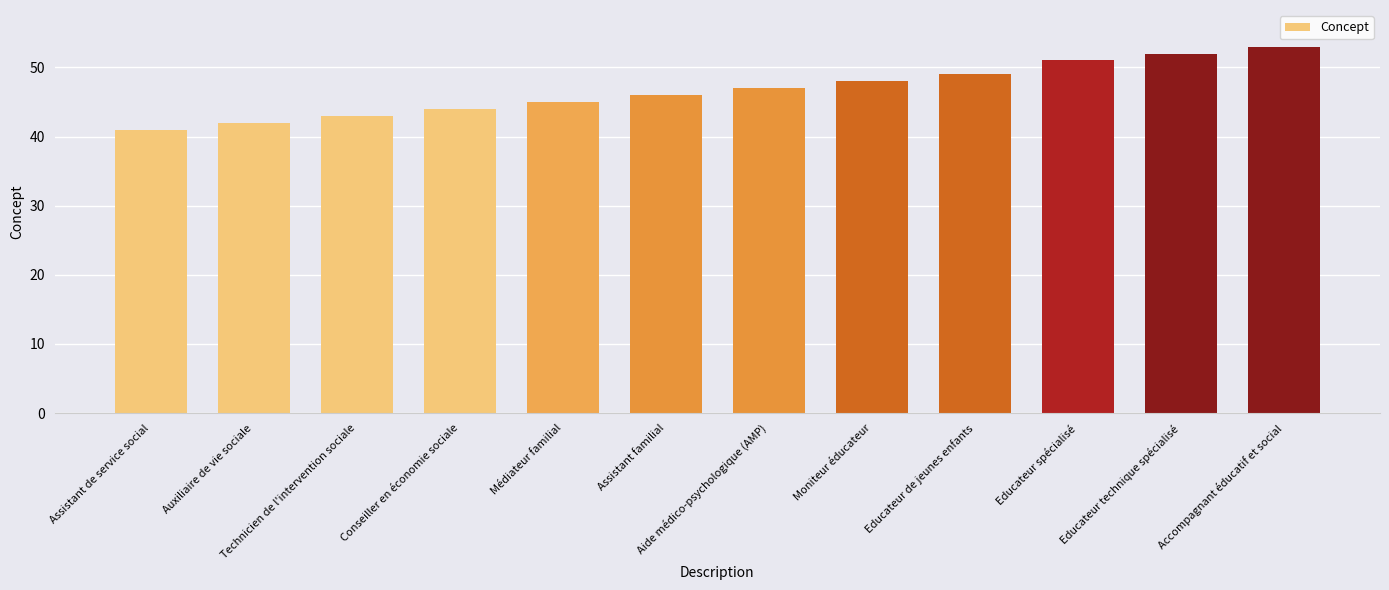

Is it true that the value at Assistant familial is 46?

True